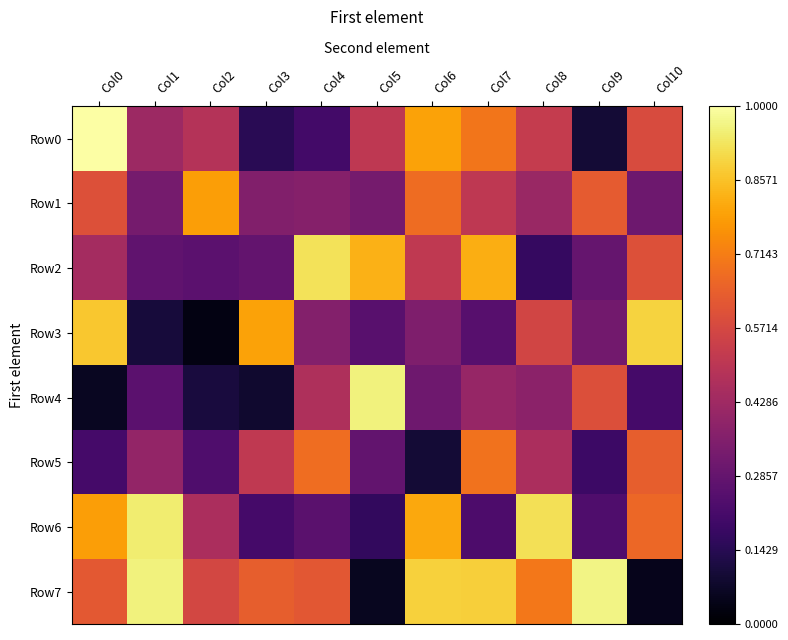

Reading right to left, extract all data points from this chart.

Row0: Col10=0.6	Col9=0.1	Col8=0.5	Col7=0.7	Col6=0.8	Col5=0.5	Col4=0.2	Col3=0.1	Col2=0.5	Col1=0.4	Col0=1.0
Row1: Col10=0.3	Col9=0.6	Col8=0.4	Col7=0.5	Col6=0.7	Col5=0.3	Col4=0.4	Col3=0.4	Col2=0.8	Col1=0.3	Col0=0.6
Row2: Col10=0.6	Col9=0.3	Col8=0.2	Col7=0.8	Col6=0.5	Col5=0.8	Col4=0.9	Col3=0.3	Col2=0.3	Col1=0.3	Col0=0.4
Row3: Col10=0.9	Col9=0.3	Col8=0.6	Col7=0.3	Col6=0.4	Col5=0.3	Col4=0.4	Col3=0.8	Col2=0.0	Col1=0.1	Col0=0.9
Row4: Col10=0.2	Col9=0.6	Col8=0.4	Col7=0.4	Col6=0.3	Col5=1.0	Col4=0.5	Col3=0.1	Col2=0.1	Col1=0.3	Col0=0.1
Row5: Col10=0.6	Col9=0.2	Col8=0.5	Col7=0.7	Col6=0.1	Col5=0.3	Col4=0.7	Col3=0.5	Col2=0.2	Col1=0.4	Col0=0.2
Row6: Col10=0.7	Col9=0.2	Col8=0.9	Col7=0.2	Col6=0.8	Col5=0.2	Col4=0.3	Col3=0.2	Col2=0.5	Col1=0.9	Col0=0.8
Row7: Col10=0.0	Col9=1.0	Col8=0.7	Col7=0.9	Col6=0.9	Col5=0.1	Col4=0.6	Col3=0.6	Col2=0.6	Col1=1.0	Col0=0.6